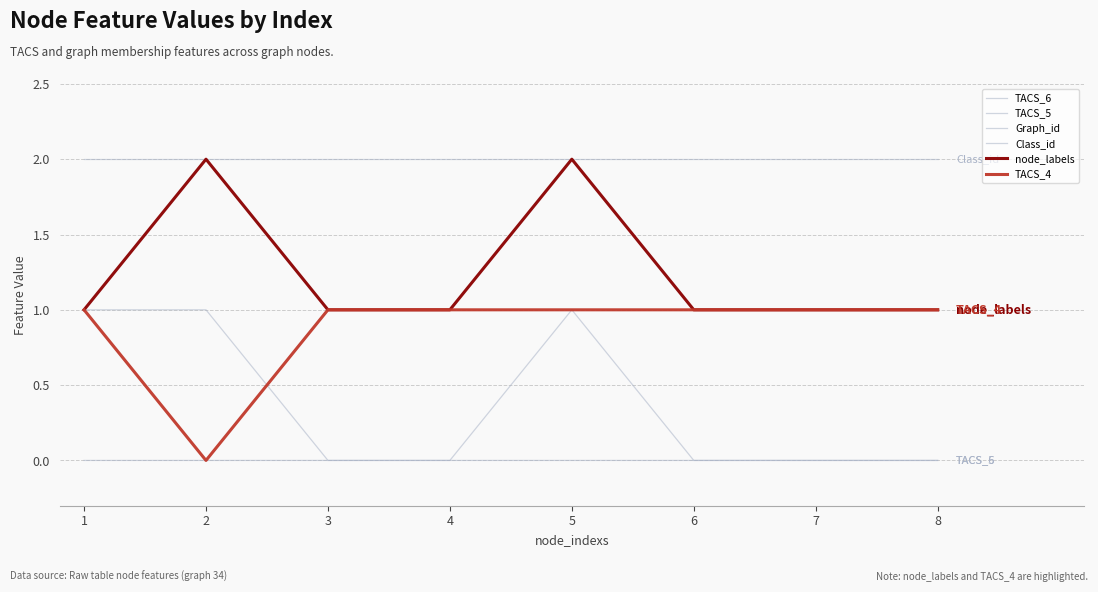

What is the total value across all series at 7?

38